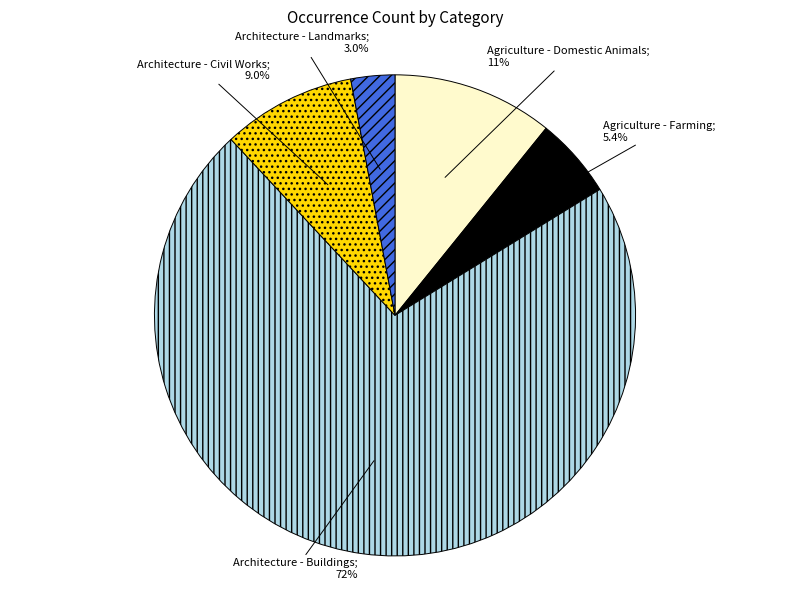

Is there any slice that represents more than half of the pie?

Yes